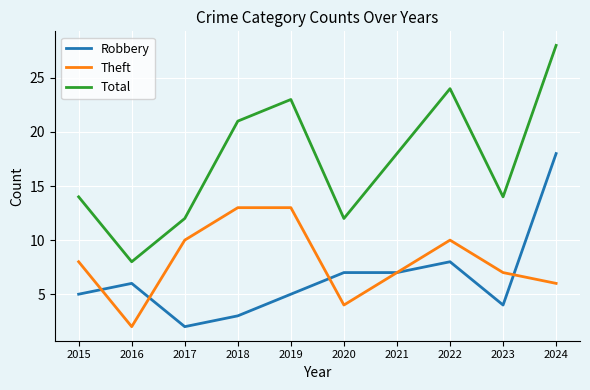

Rank the series at 2022 from highest to lowest value.

Total, Theft, Robbery